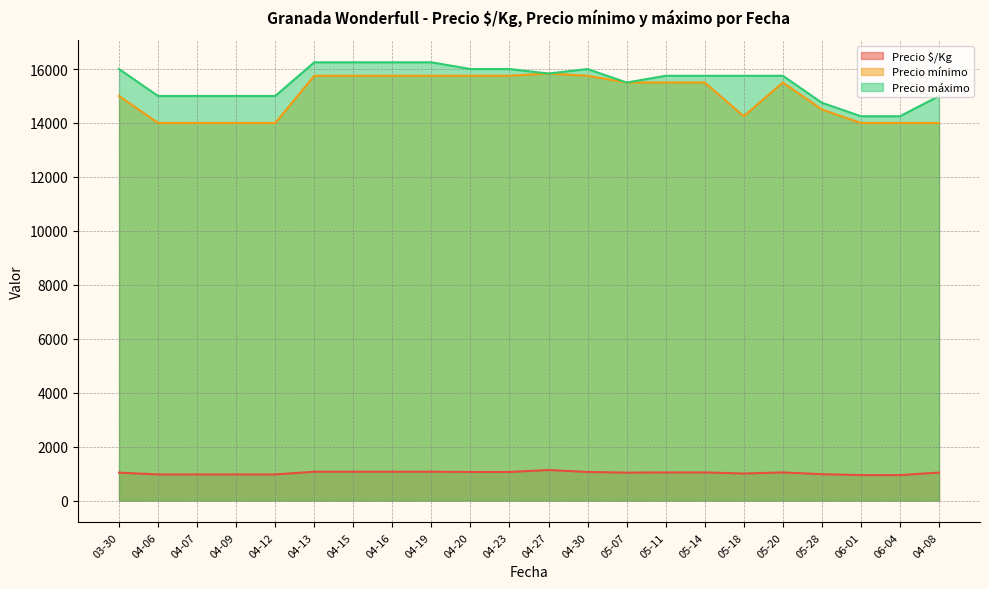

True or false: Precio mínimo has more than 0 points higher than both neighbors.

True